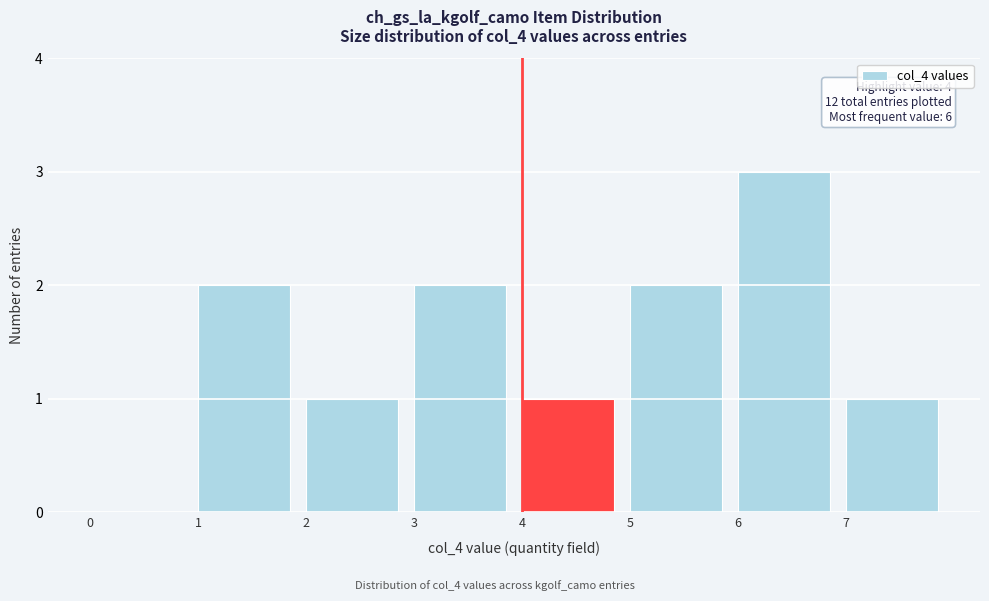

Which range on the x-axis has the tallest bar?

6 to 7